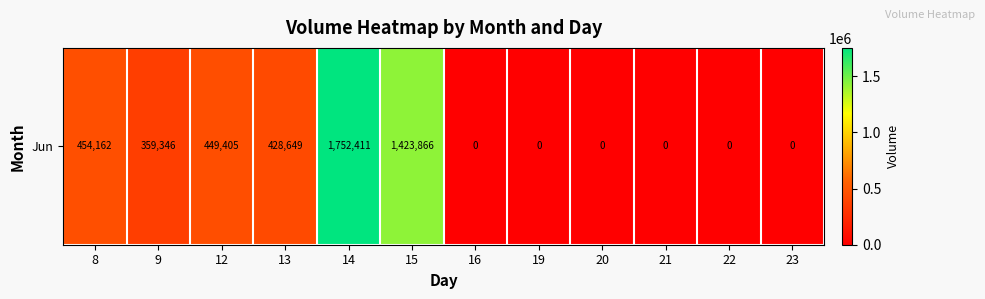

Rank the categories by value from highest to lowest.

14, 15, 8, 12, 13, 9, 16, 19, 20, 21, 22, 23